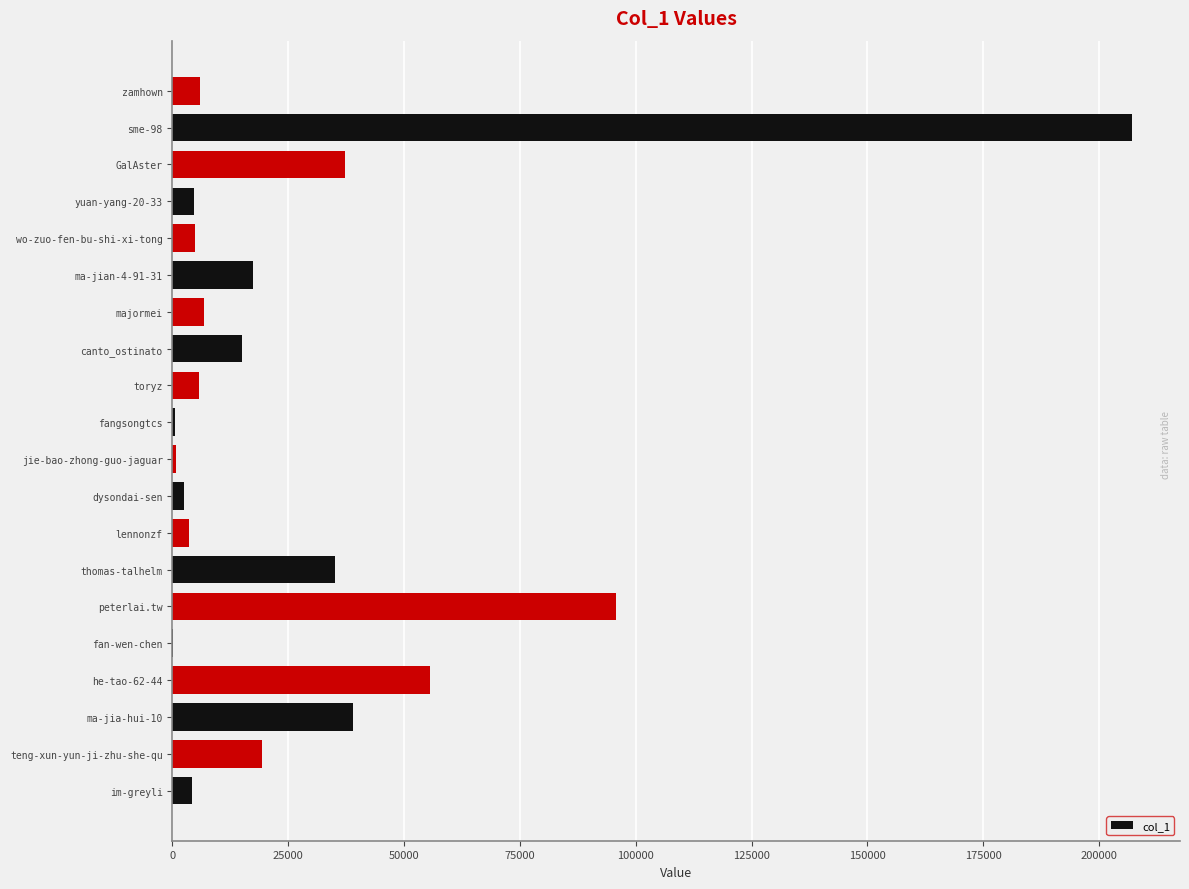

Are the bars horizontal?

Yes